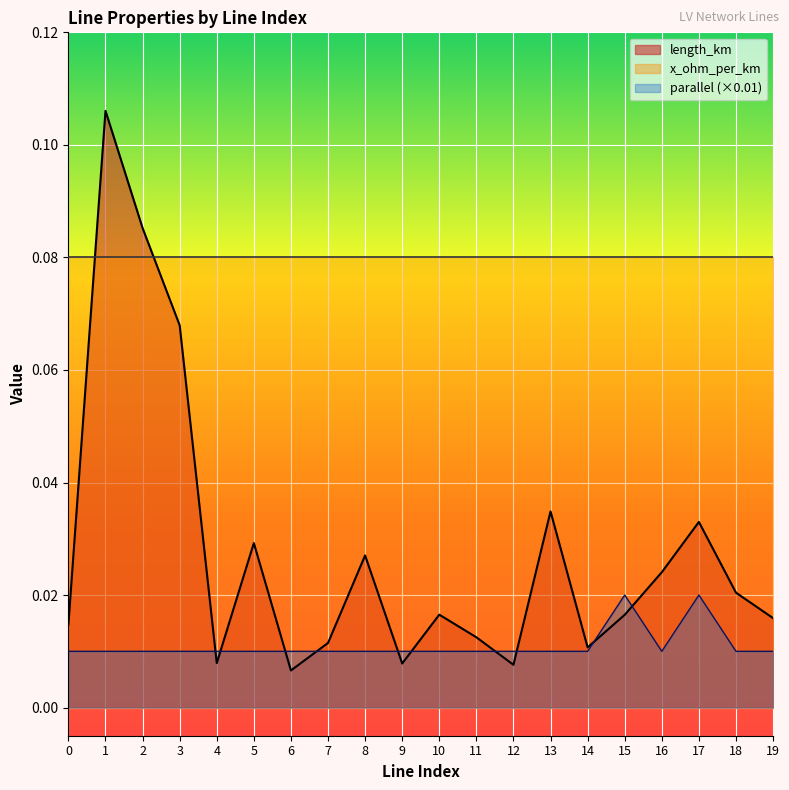

List the series in order of their peak value, lowest first.

parallel (×0.01), x_ohm_per_km, length_km